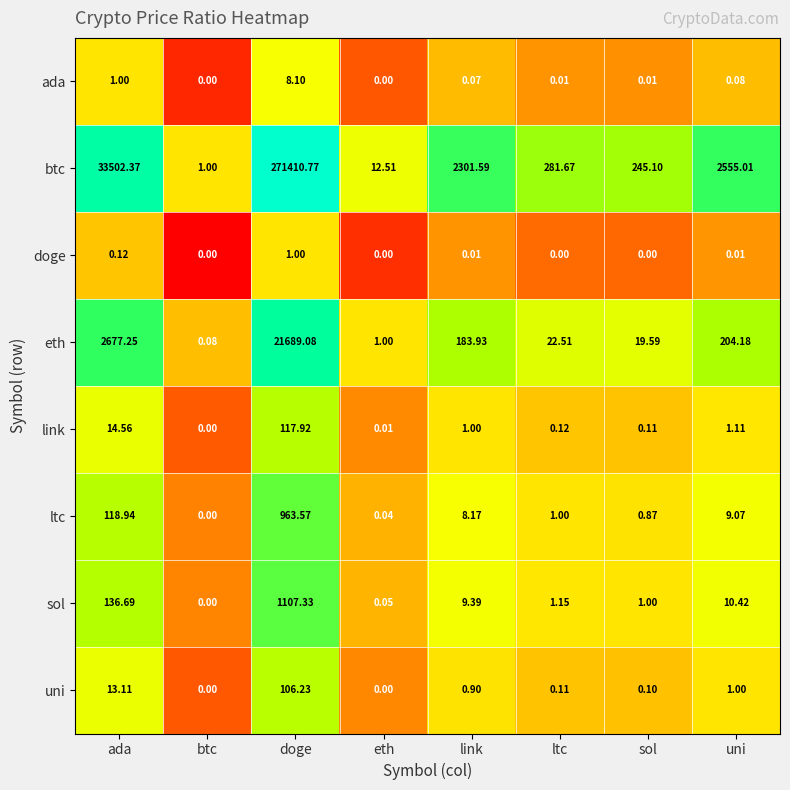

Which series has the widest spread of values?

btc